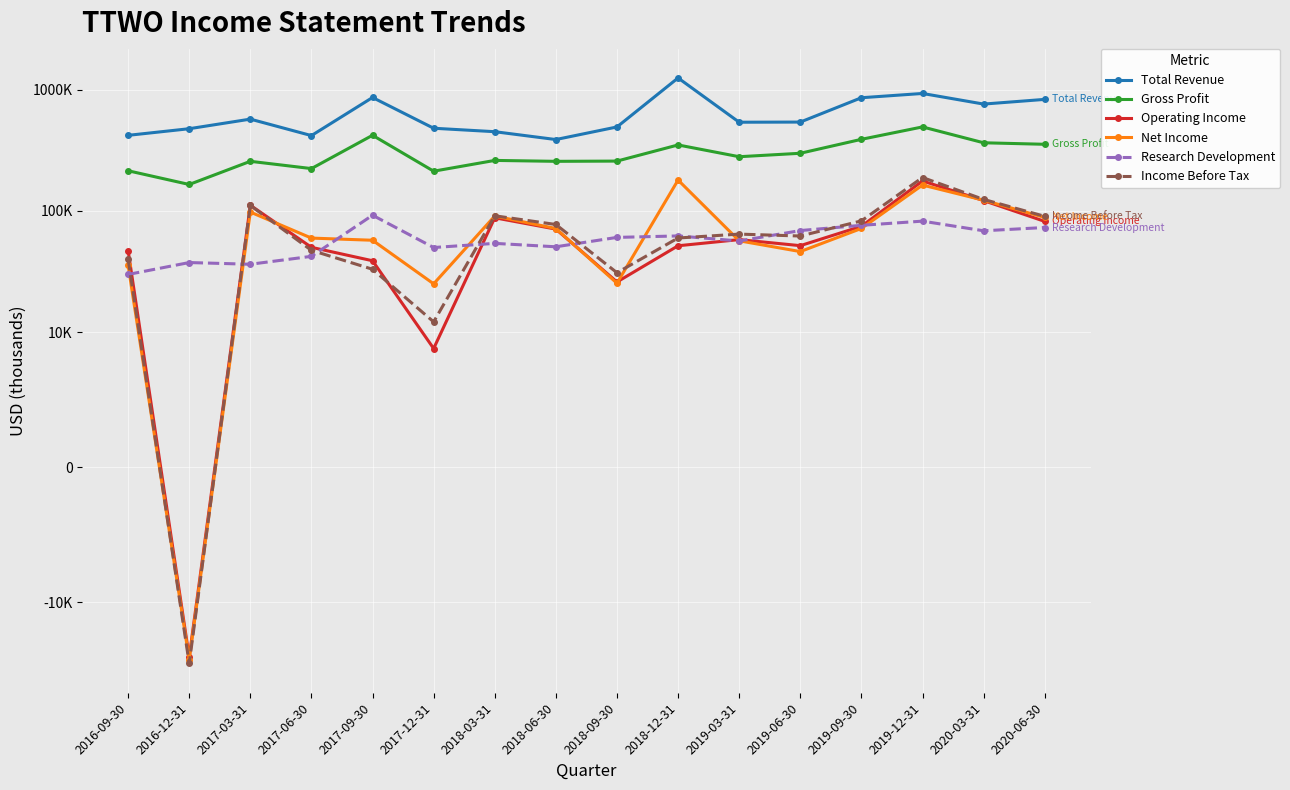

Reading left to right, list all the values displayed in this chart.

Total Revenue: 2016-09-30=420200	2016-12-31=476500	2017-03-31=571600	2017-06-30=418200	2017-09-30=861800	2017-12-31=480800	2018-03-31=450300	2018-06-30=388000	2018-09-30=492700	2018-12-31=1248700	2019-03-31=539000	2019-06-30=540500	2019-09-30=857800	2019-12-31=930100	2020-03-31=760500	2020-06-30=831300
Gross Profit: 2016-09-30=214600	2016-12-31=165400	2017-03-31=256700	2017-06-30=223600	2017-09-30=420700	2017-12-31=212800	2018-03-31=261100	2018-06-30=256600	2018-09-30=257800	2018-12-31=350200	2019-03-31=280100	2019-06-30=299000	2019-09-30=389600	2019-12-31=493000	2020-03-31=364900	2020-06-30=354600
Operating Income: 2016-09-30=47200	2016-12-31=-28400	2017-03-31=111500	2017-06-30=50200	2017-09-30=38900	2017-12-31=8800	2018-03-31=87900	2018-06-30=70900	2018-09-30=26000	2018-12-31=51700	2019-03-31=58100	2019-06-30=51800	2019-09-30=74800	2019-12-31=176800	2020-03-31=121800	2020-06-30=82100
Net Income: 2016-09-30=35700	2016-12-31=-29800	2017-03-31=98000	2017-06-30=59800	2017-09-30=57400	2017-12-31=25100	2018-03-31=90900	2018-06-30=71700	2018-09-30=25400	2018-12-31=179900	2019-03-31=56800	2019-06-30=46300	2019-09-30=71800	2019-12-31=163600	2020-03-31=122700	2020-06-30=88500
Research Development: 2016-09-30=30000	2016-12-31=37600	2017-03-31=36400	2017-06-30=42300	2017-09-30=92300	2017-12-31=50000	2018-03-31=54100	2018-06-30=50700	2018-09-30=60600	2018-12-31=62300	2019-03-31=56600	2019-06-30=69000	2019-09-30=76200	2019-12-31=82500	2020-03-31=68700	2020-06-30=73100
Income Before Tax: 2016-09-30=40100	2016-12-31=-32100	2017-03-31=111100	2017-06-30=47400	2017-09-30=33100	2017-12-31=12200	2018-03-31=91300	2018-06-30=77400	2018-09-30=31000	2018-12-31=59900	2019-03-31=64500	2019-06-30=62200	2019-09-30=82900	2019-12-31=188800	2020-03-31=124600	2020-06-30=90400